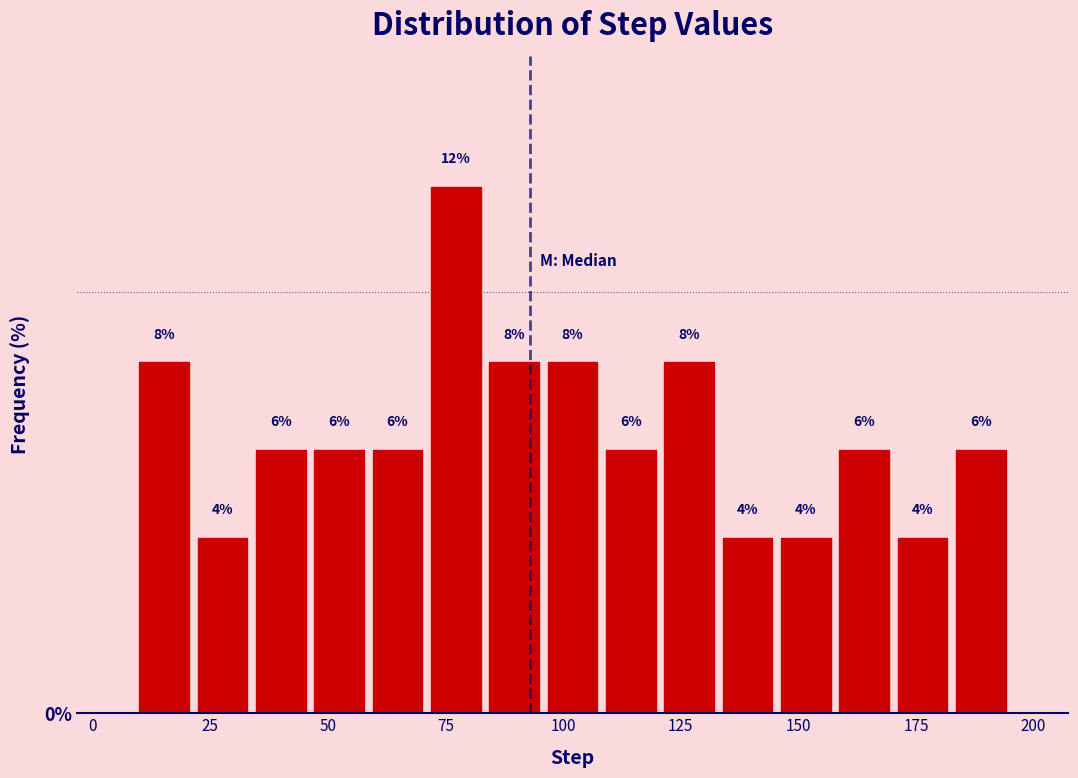

Read against the x-axis, roughly where is the centre of the tallest bar?

75